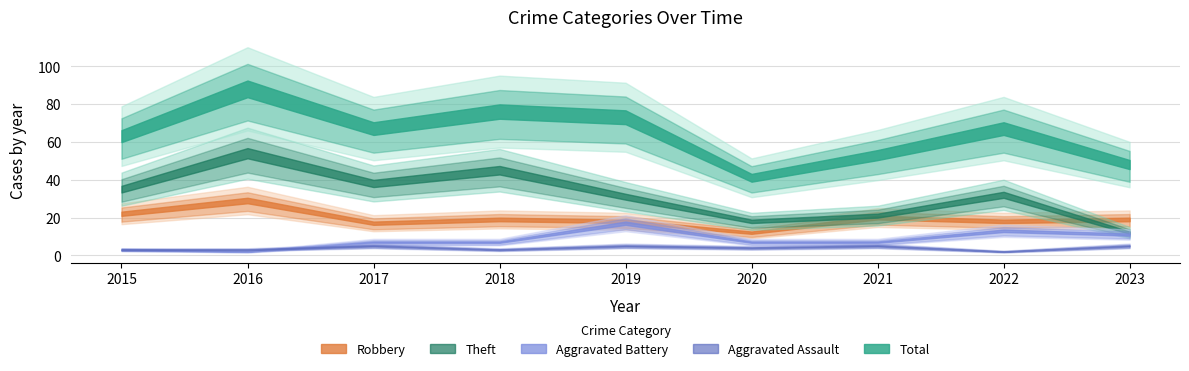

What is the difference between the second highest and second lowest values in the Total series?

28